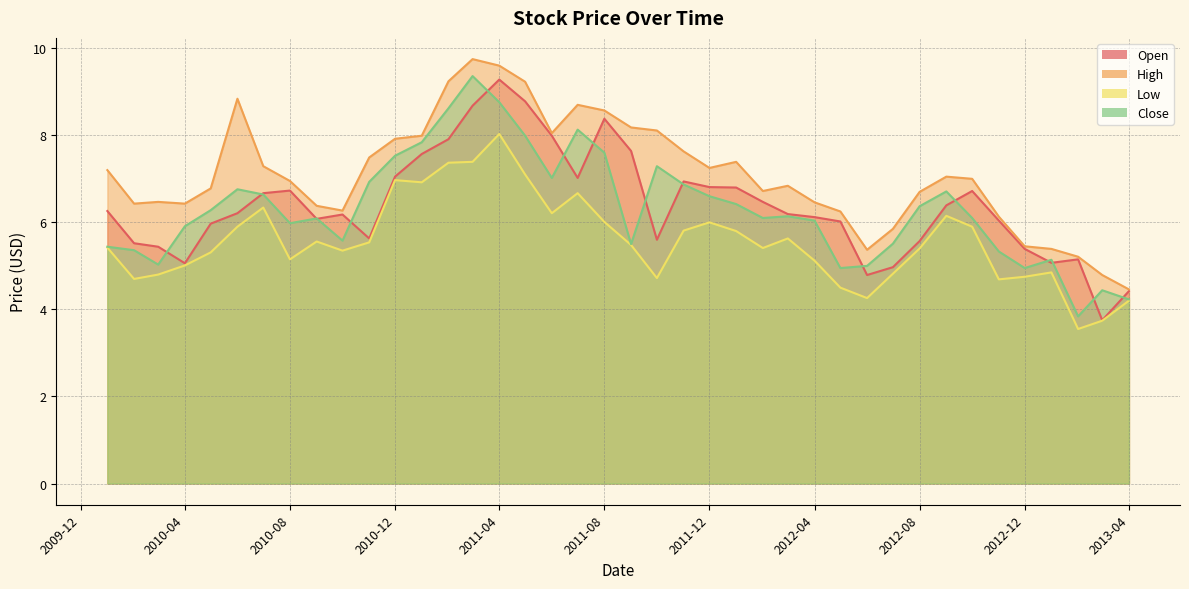

What is the difference between the highest and lowest values at 2010-08?

1.8